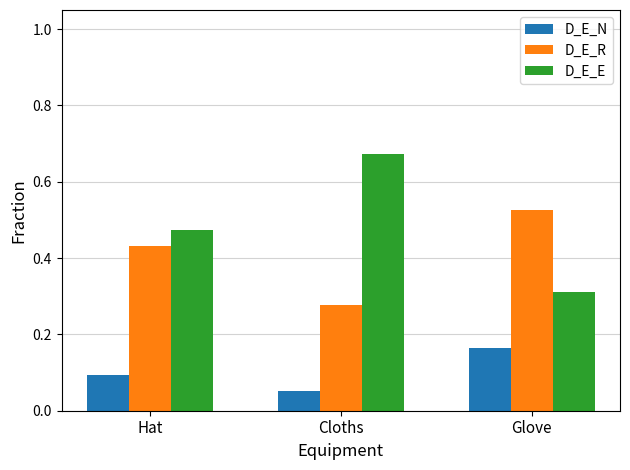

Which series changed the most between Hat and Cloths?

D_E_E